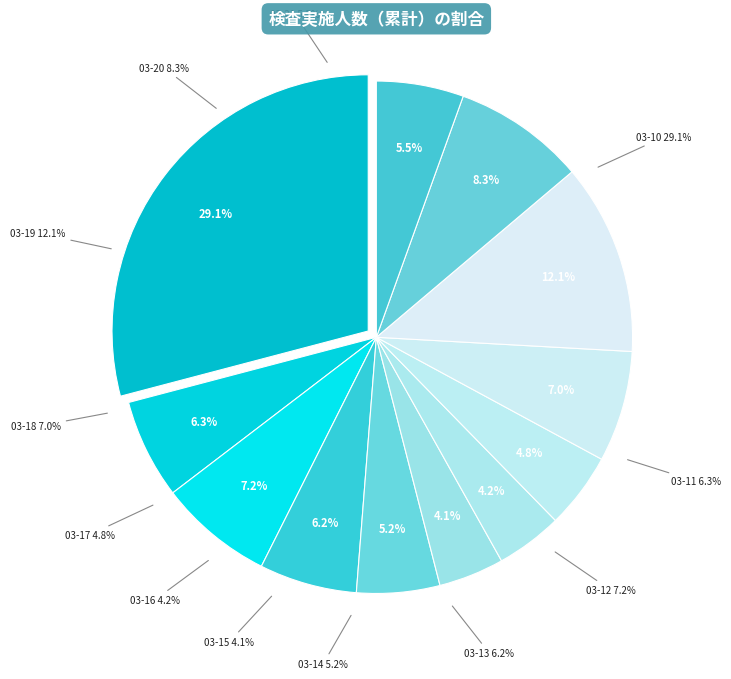

To the nearest percent, what is the average slice percentage?

8%